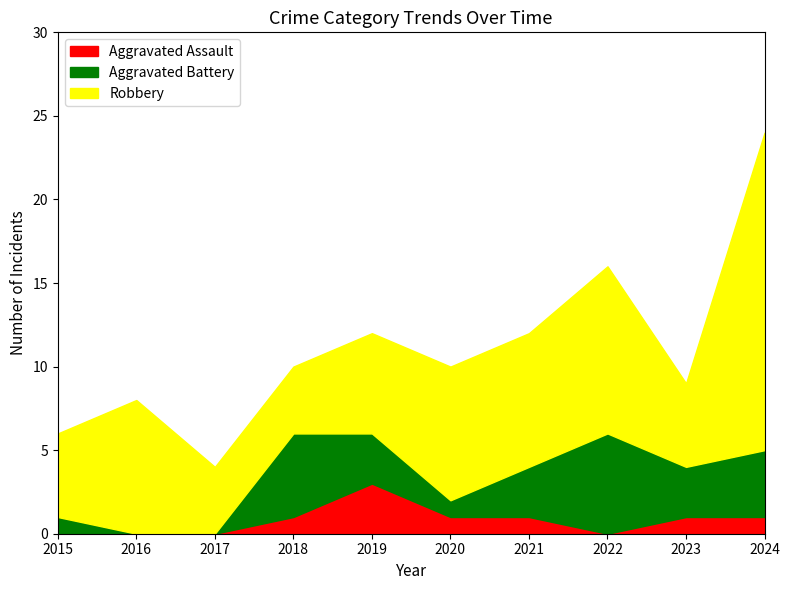

Rank the series by their average value, from highest to lowest.

Robbery, Aggravated Battery, Aggravated Assault